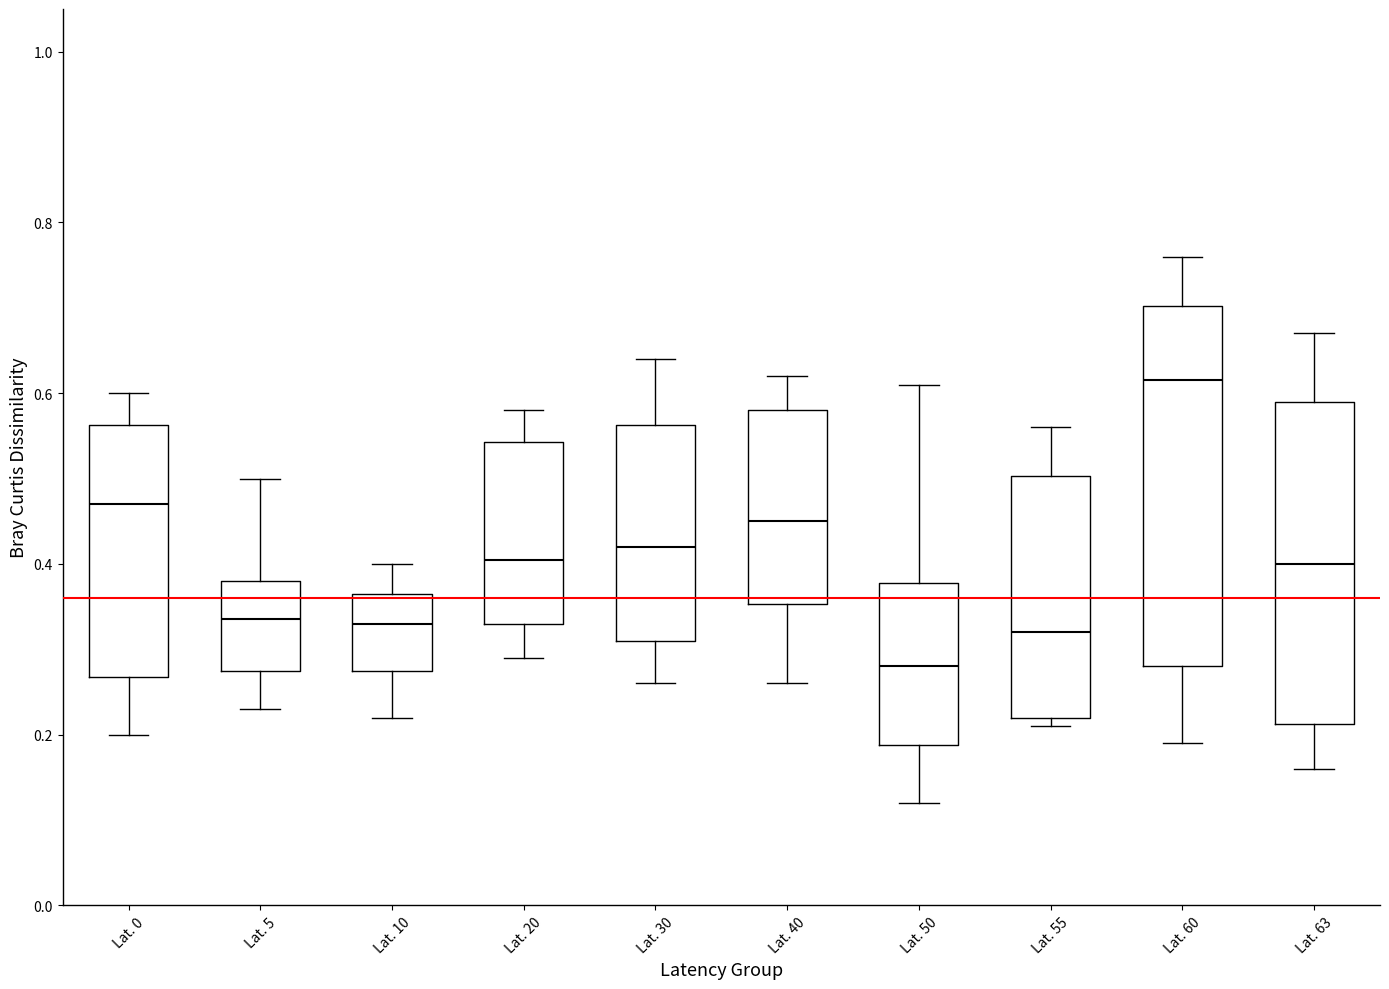

Comparing the boxes themselves (not the whiskers), which one is the tallest?

Lat. 60